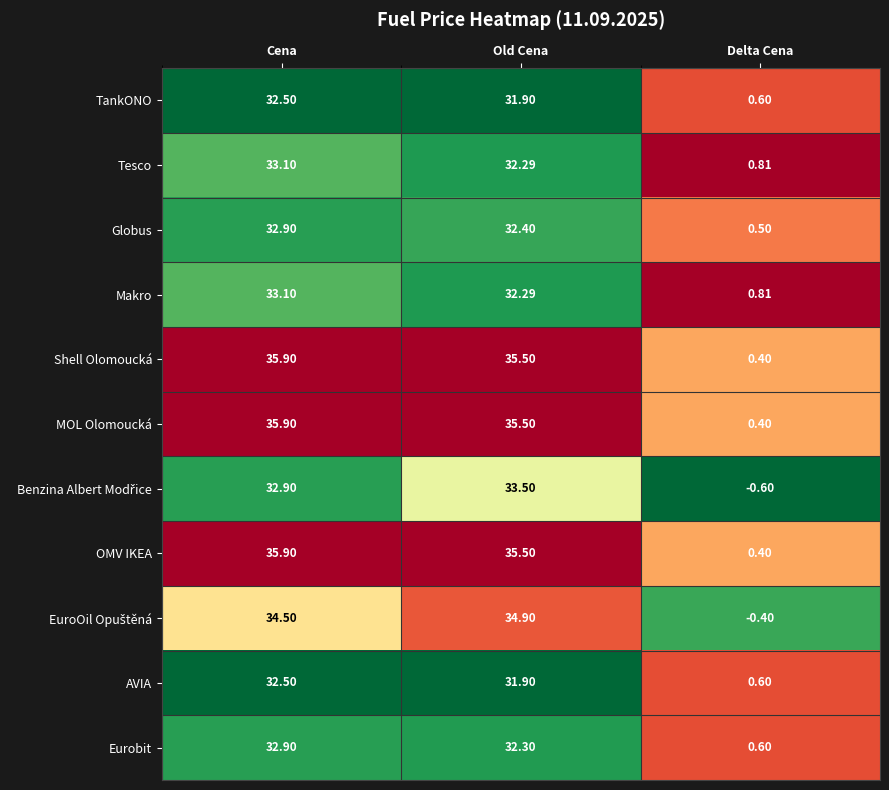

At which category is the sum across all series the highest?

Cena